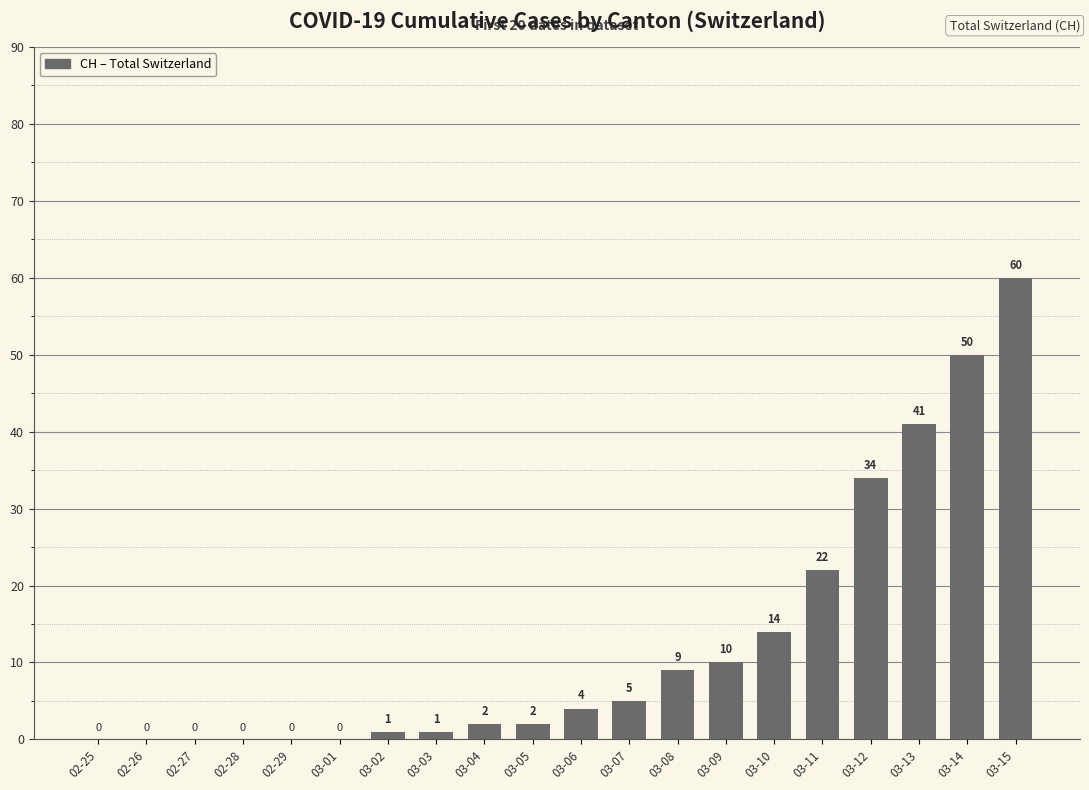

The chart shows a value of 0 at 02-29. True or false?

True